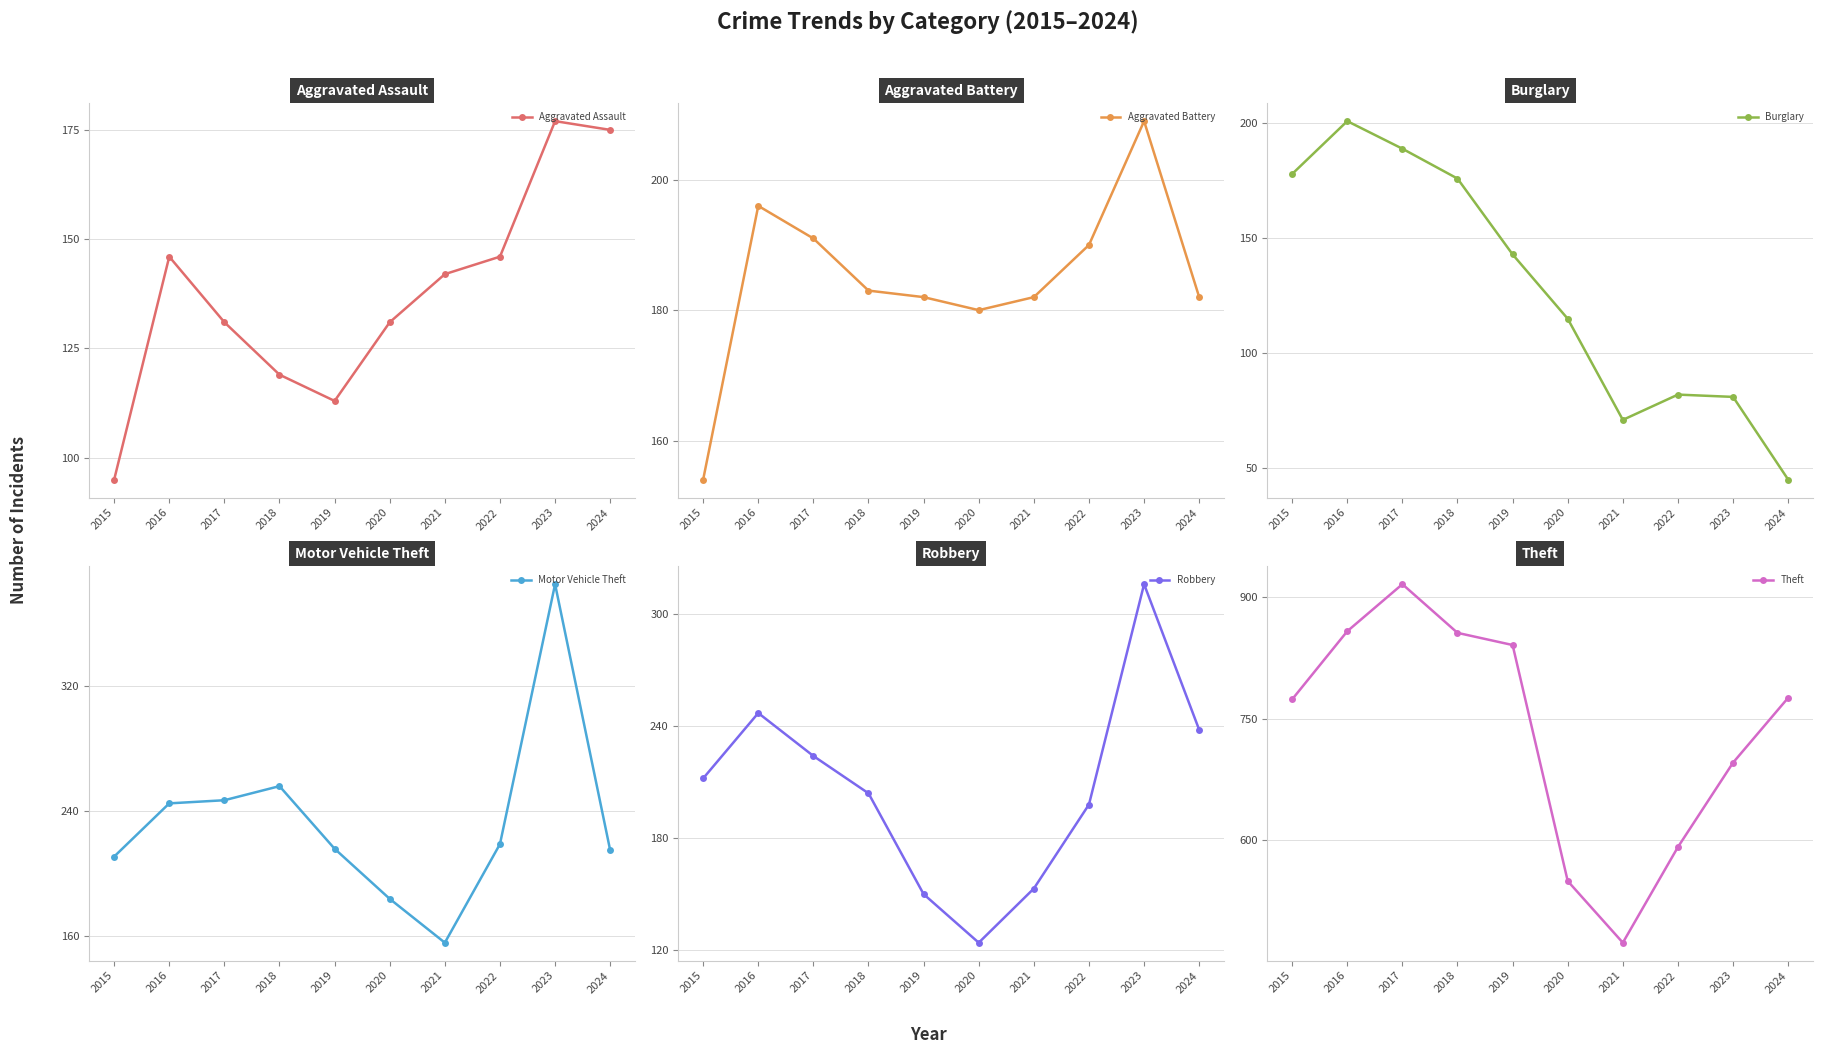

Between 2016 and 2017, which is larger?

2016